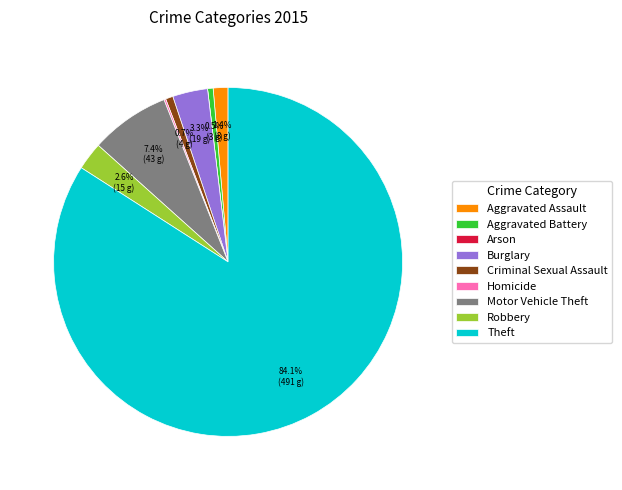

What is the largest slice in the pie chart?

Theft